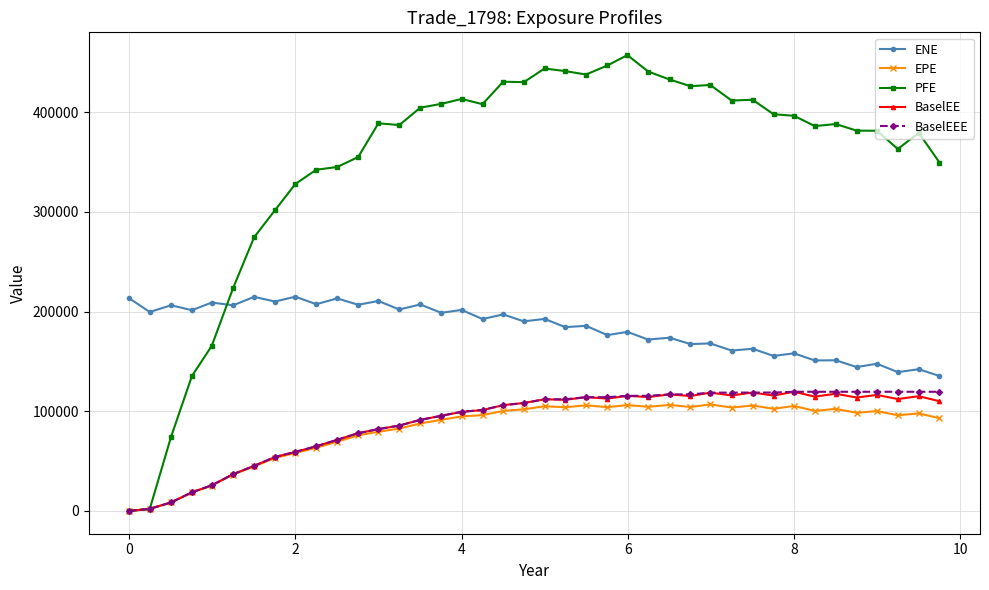

What is the value of the PFE point at the 25th from the left?

457176.0